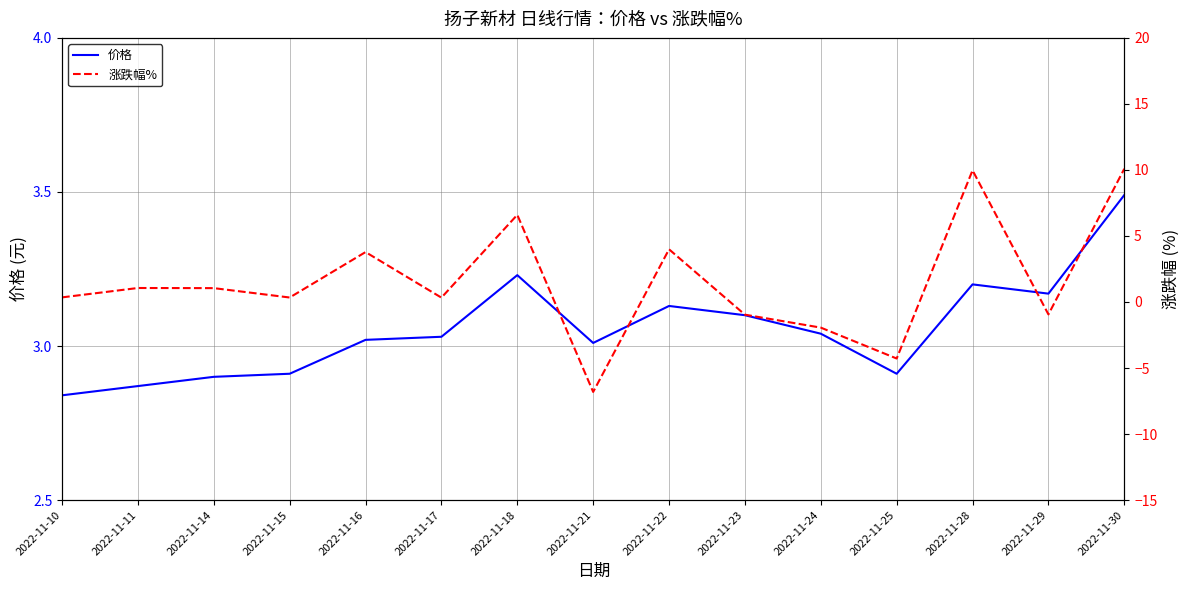

Which series has the widest spread of values?

涨跌幅%